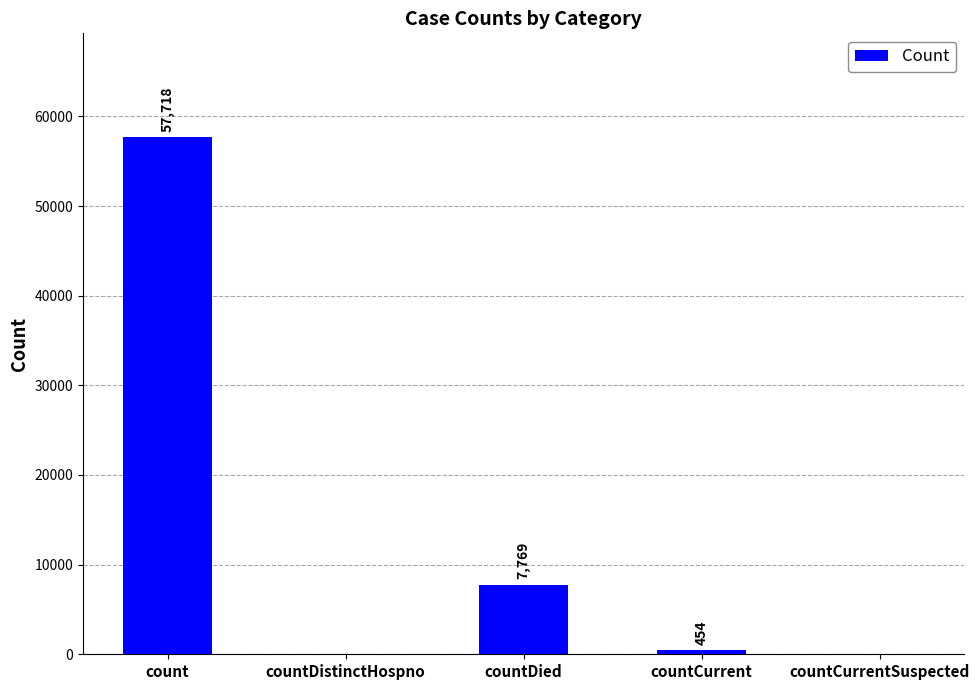

Between countCurrentSuspected and countCurrent, which is larger?

countCurrent